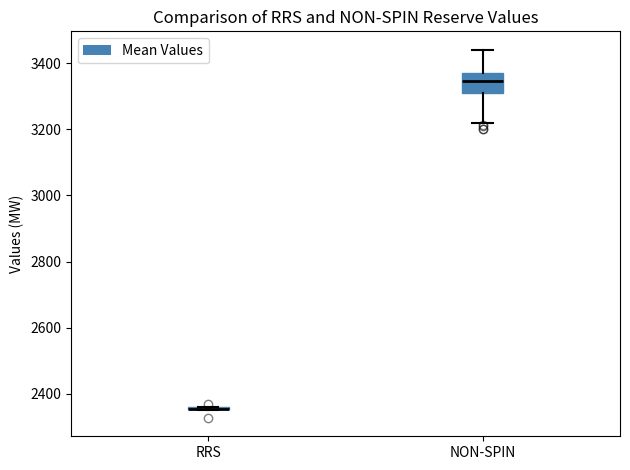

Reading left to right, transcribe this box plot: for each box, give where its median line is, the range the box spans, and where its two whiskers end, as read against the y-axis. The values are not printed on the chart, so give them approximately, as read against the axis.

RRS: box collapsed to a line at 2360, whiskers 2360 to 2360
NON-SPIN: median 3340, box 3300 to 3380, whiskers 3220 to 3440